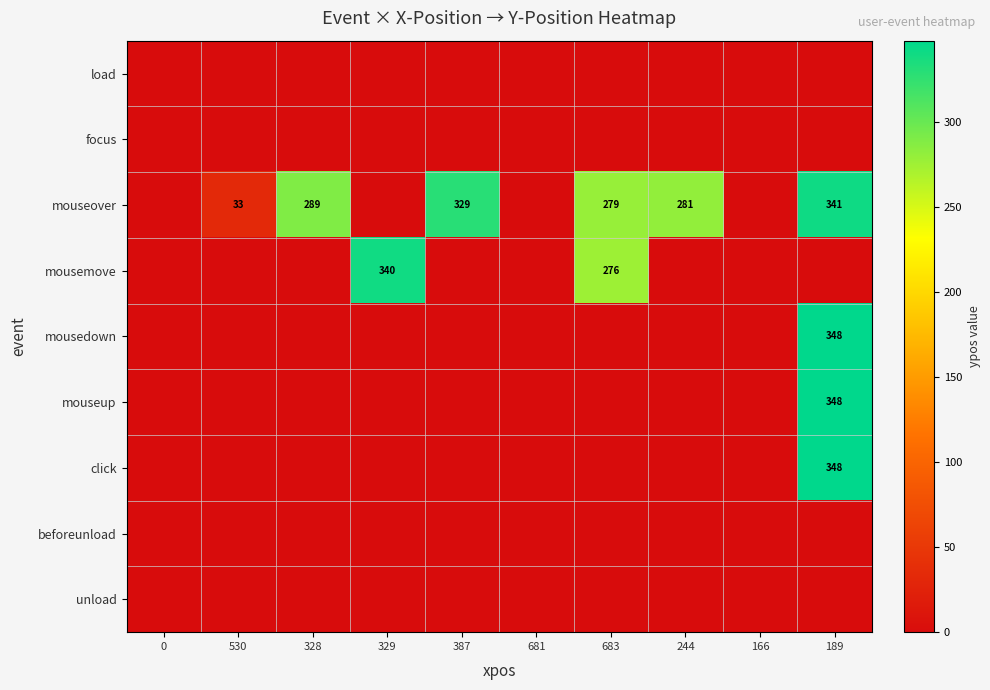

The mouseover series shows 460 at 244. True or false?

False